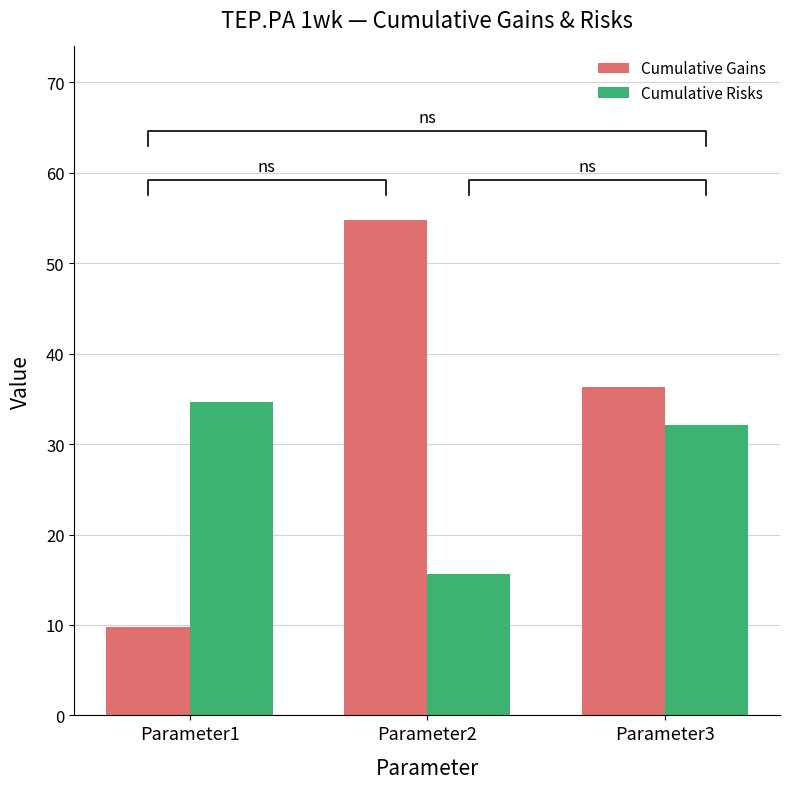

Count the number of categories in the chart.

3